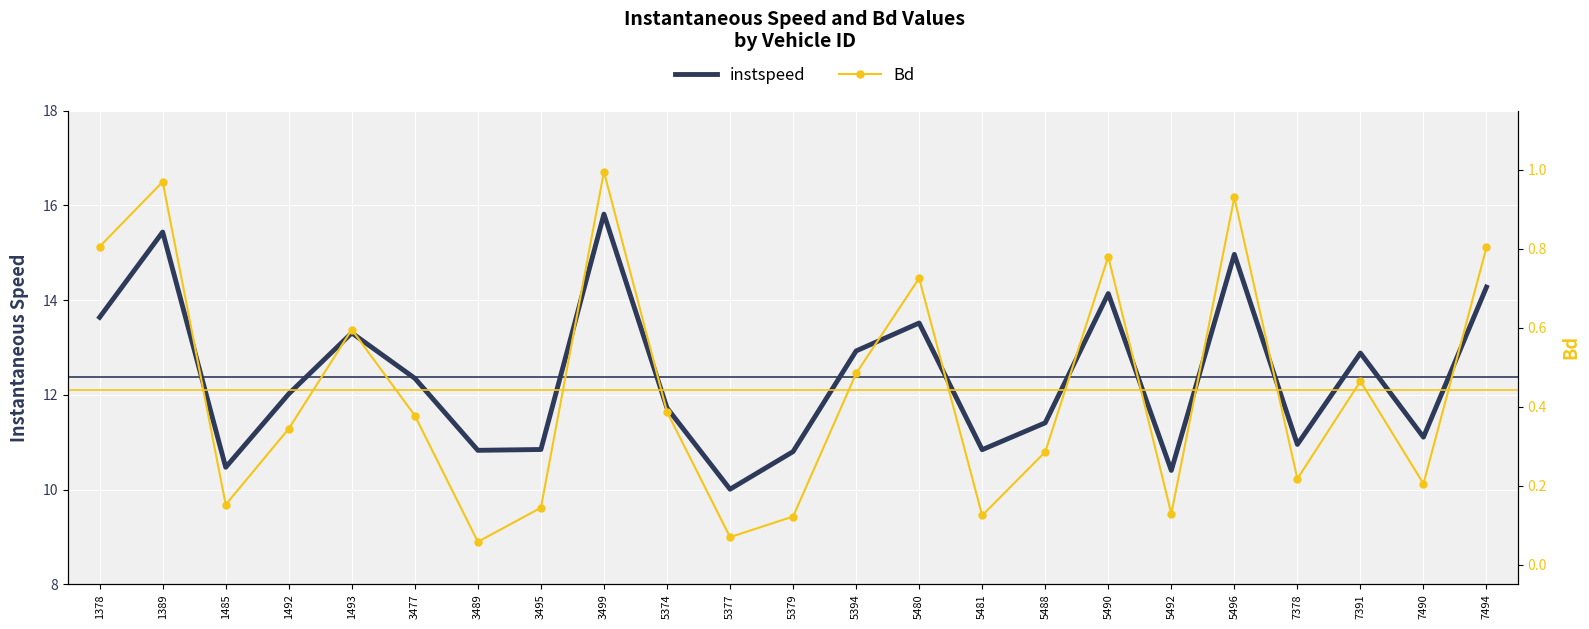

True or false: instspeed and Bd intersect in this chart.

False